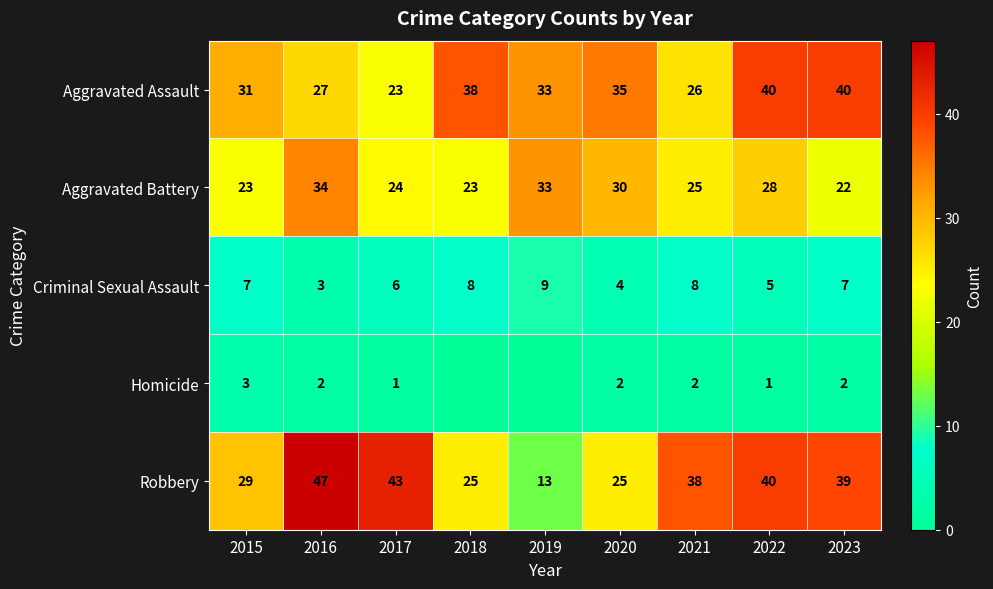

Where does the Robbery series first go above 38?

2016